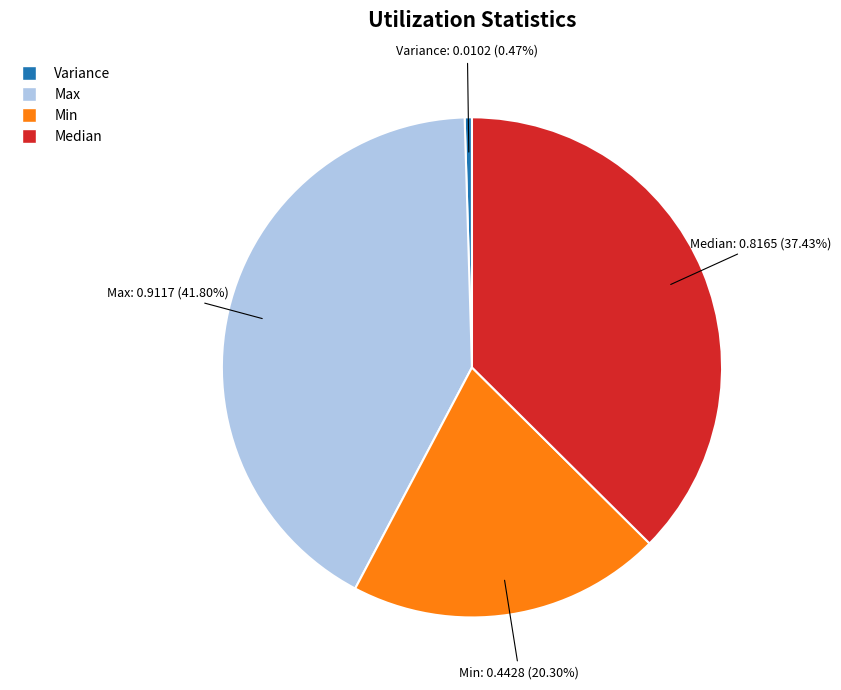

What percentage is the Min slice, to the nearest percent?

20%